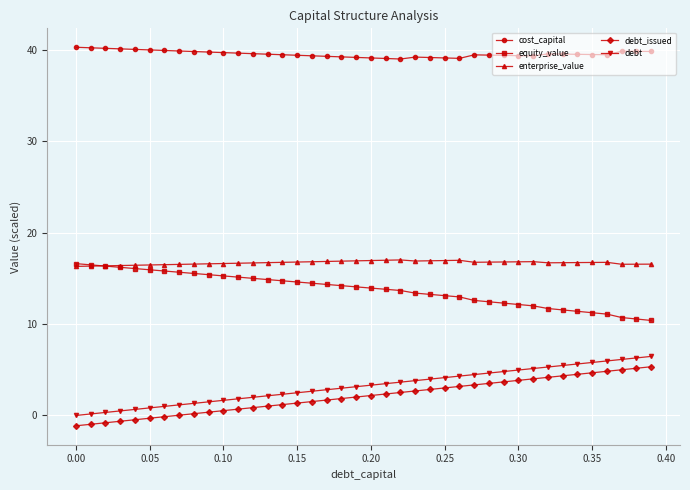

Count the number of data series in this chart.

5